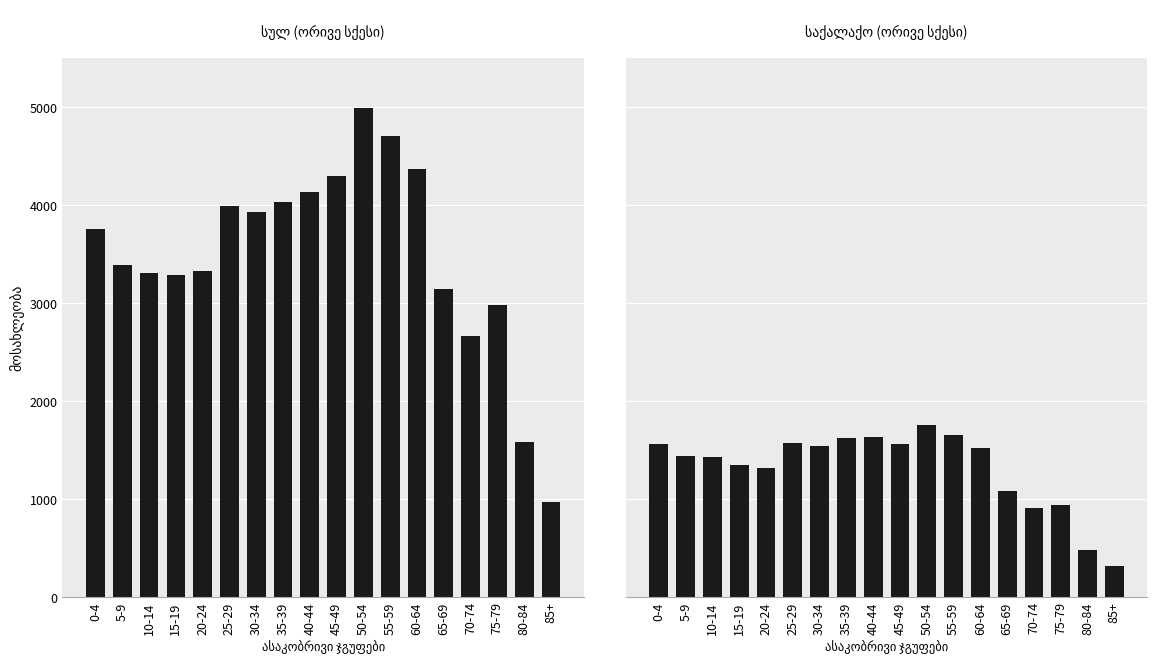

What is the difference between the maximum and minimum values in the ორივე სქესი (სულ) series?

4017